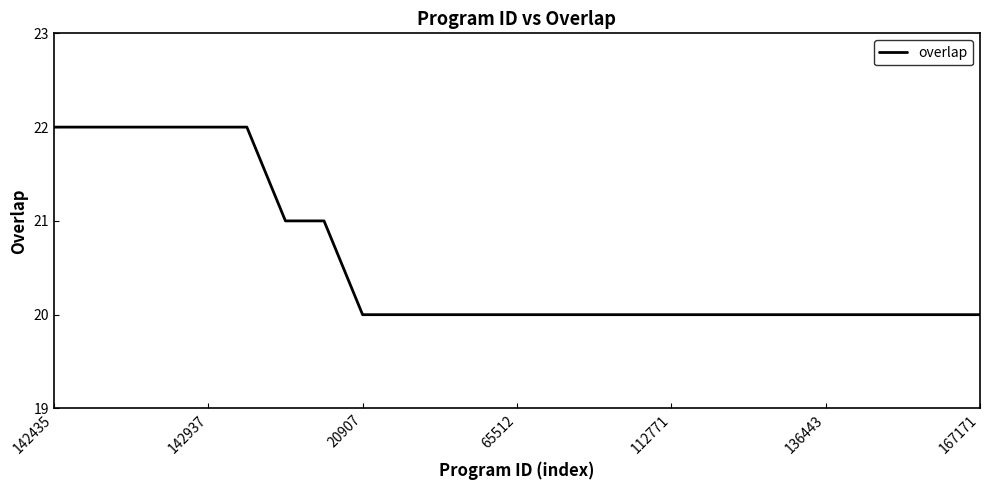

How many lines are shown in the chart?

1